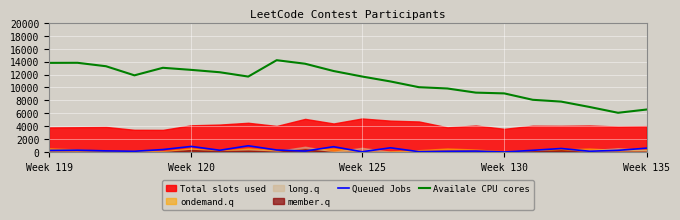

Does the chart display data point markers on the line(s)?

No